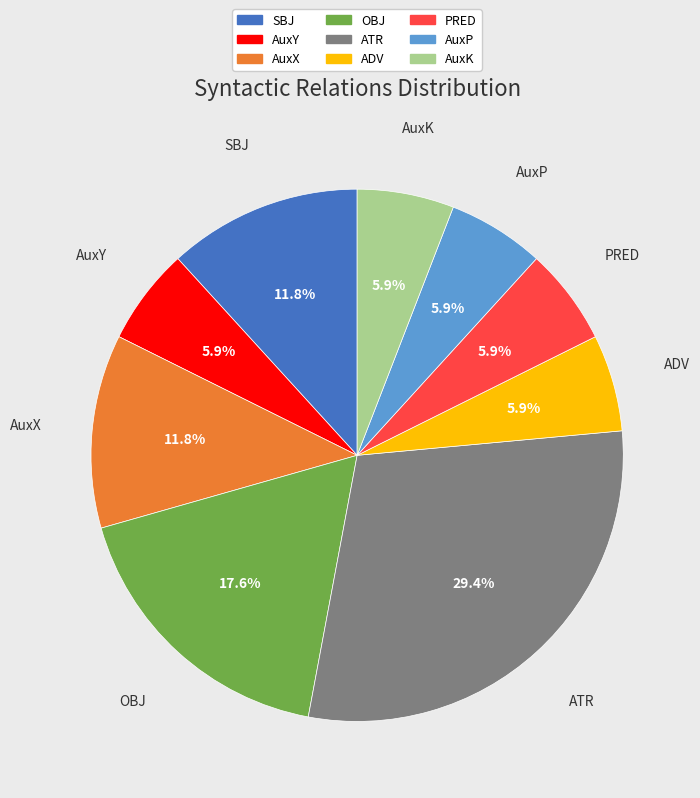

How many slices are in this pie chart?

9